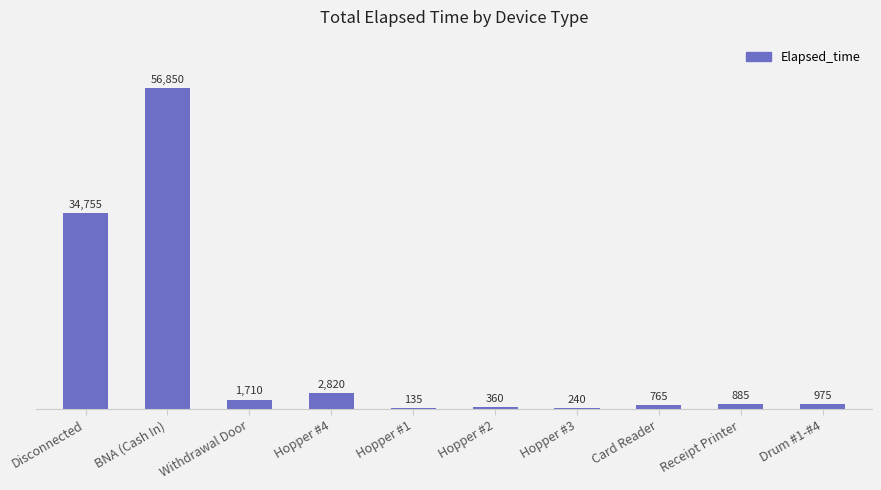

What is the sum of the values at Card Reader and Withdrawal Door?

2475